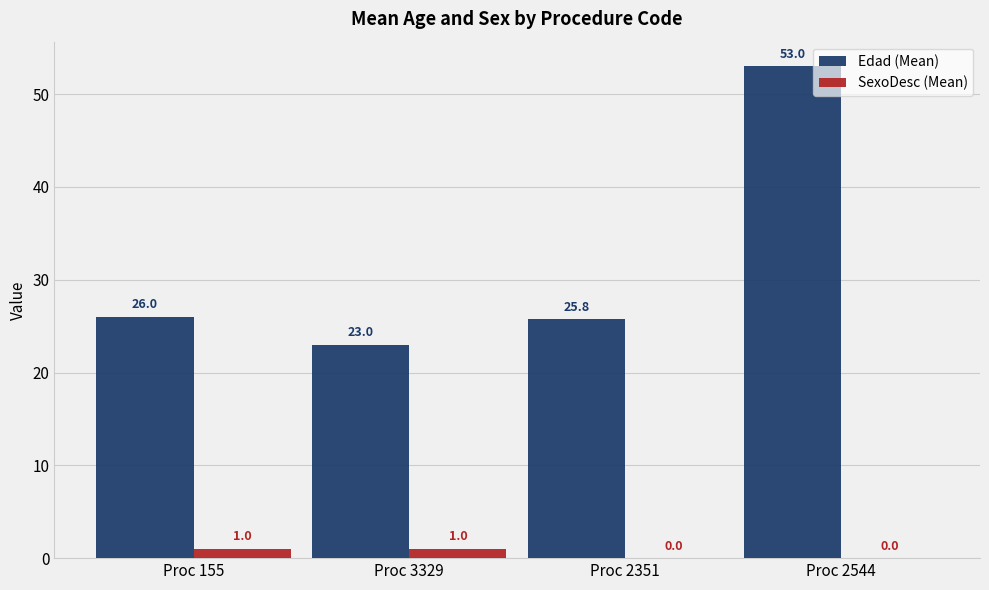

The value of SexoDesc (Mean) at Proc 3329 is 1.0. True or false?

True